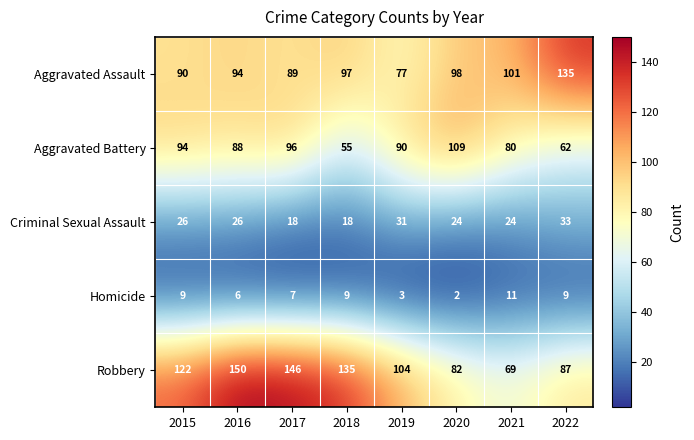

Read the Aggravated Assault value at 2019.

77